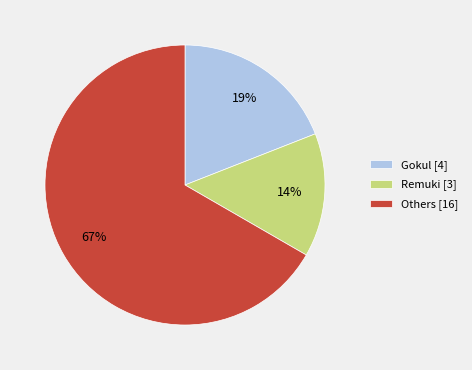

Which has a higher value, Gokul [4] or Remuki [3]?

Gokul [4]